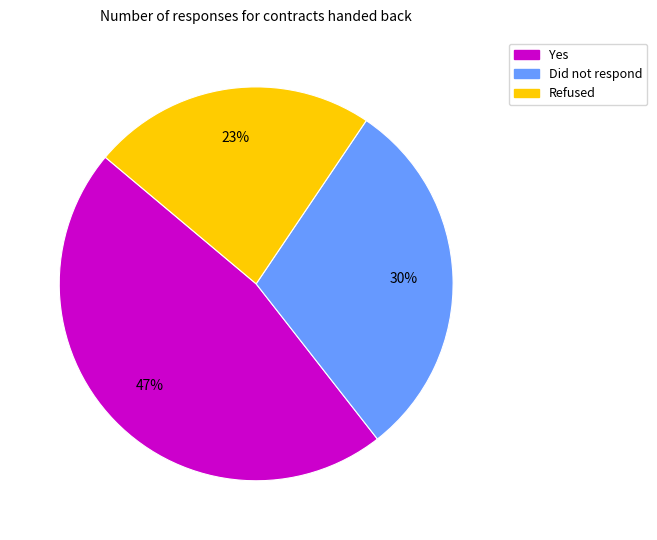

How many segments does this pie chart have?

3